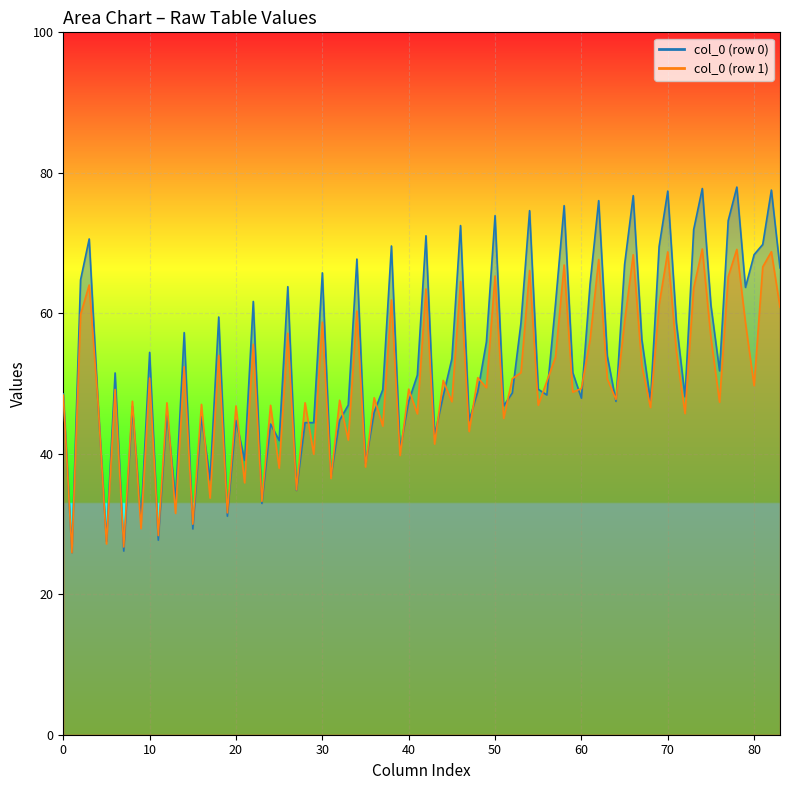

The col_4 series shows 62.8 at 25.921875. True or false?

False